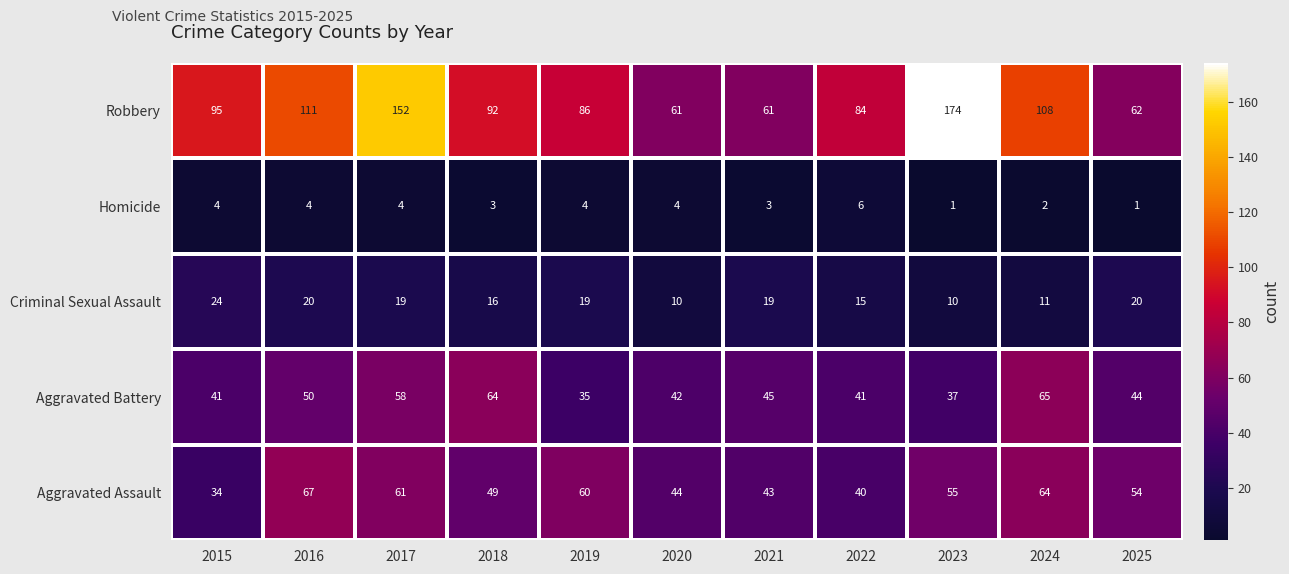

What is the total value across all series at 2016?

252